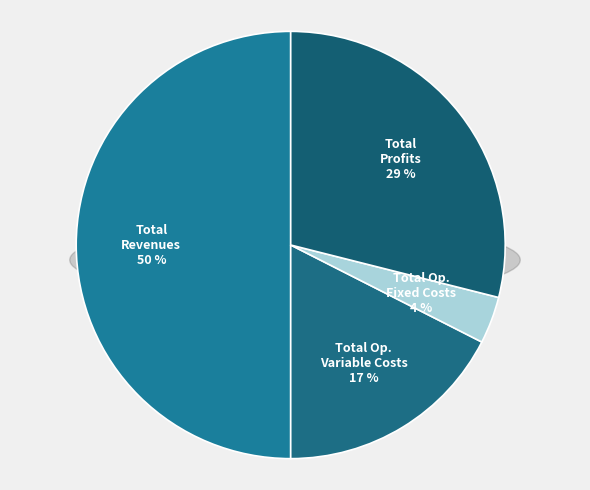

Do Total Capital Costs and Total Operation Variable Costs together represent more than half of the pie?

No